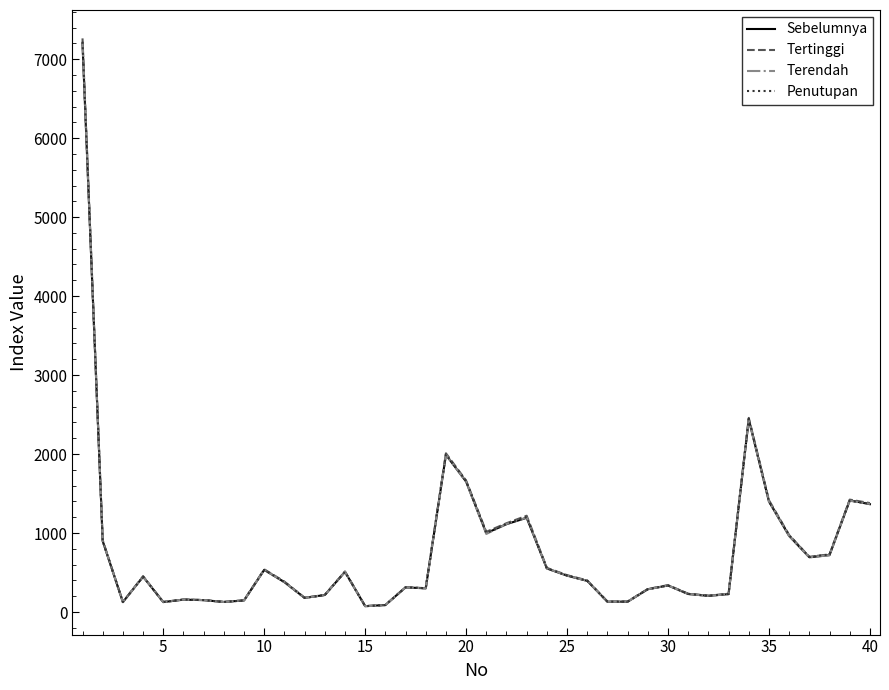

What is the smallest value displayed?

73.6